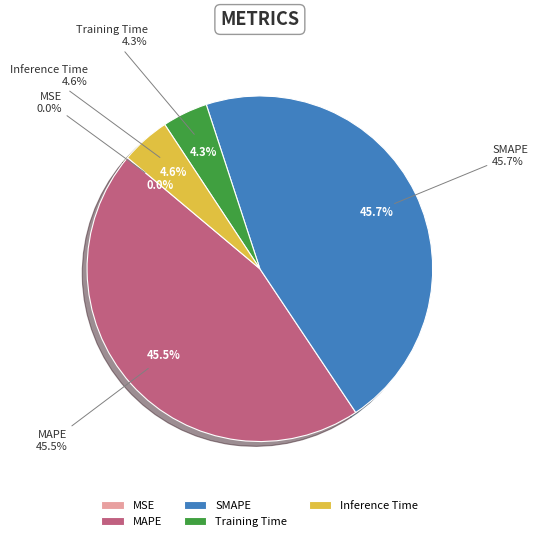

Which slice is the largest?

SMAPE